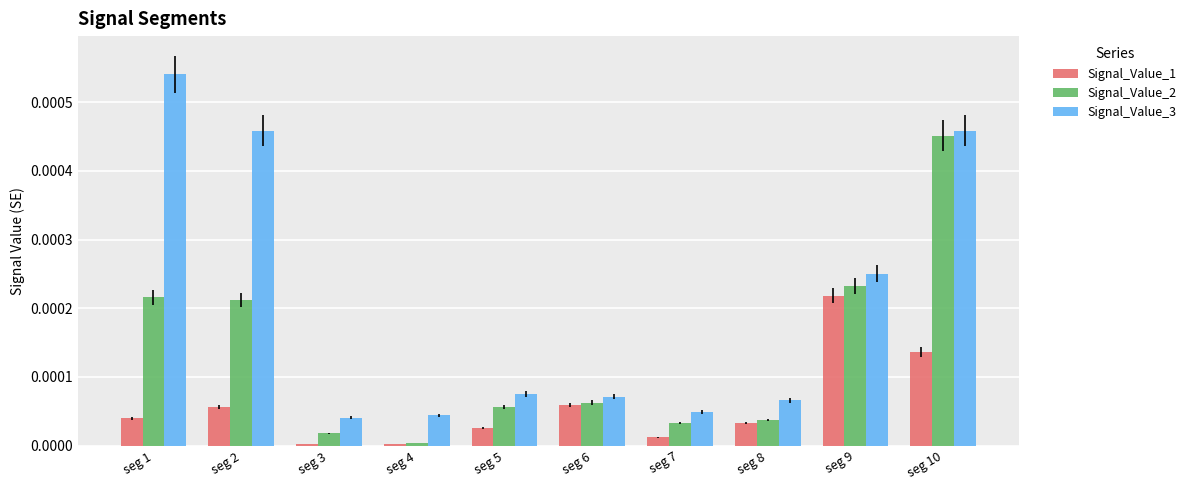

At which category is the sum across all series the highest?

seg 10